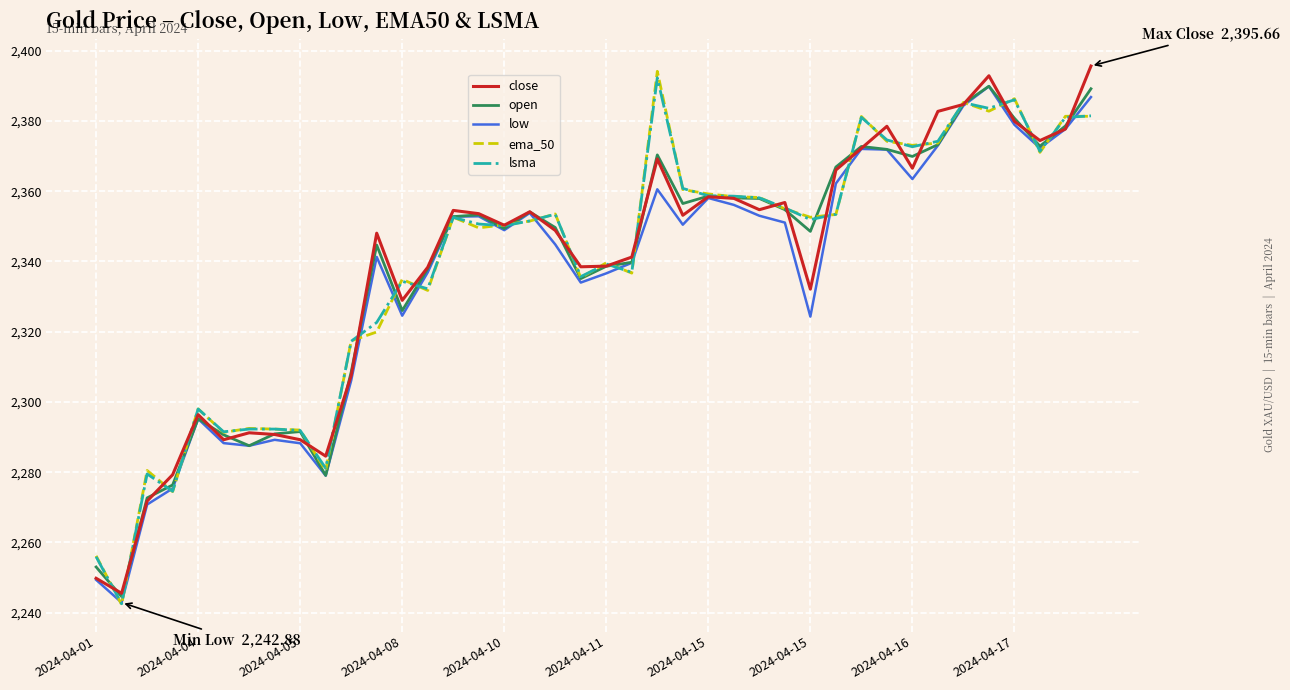

What is the lowest value of the lsma series?

2242.5